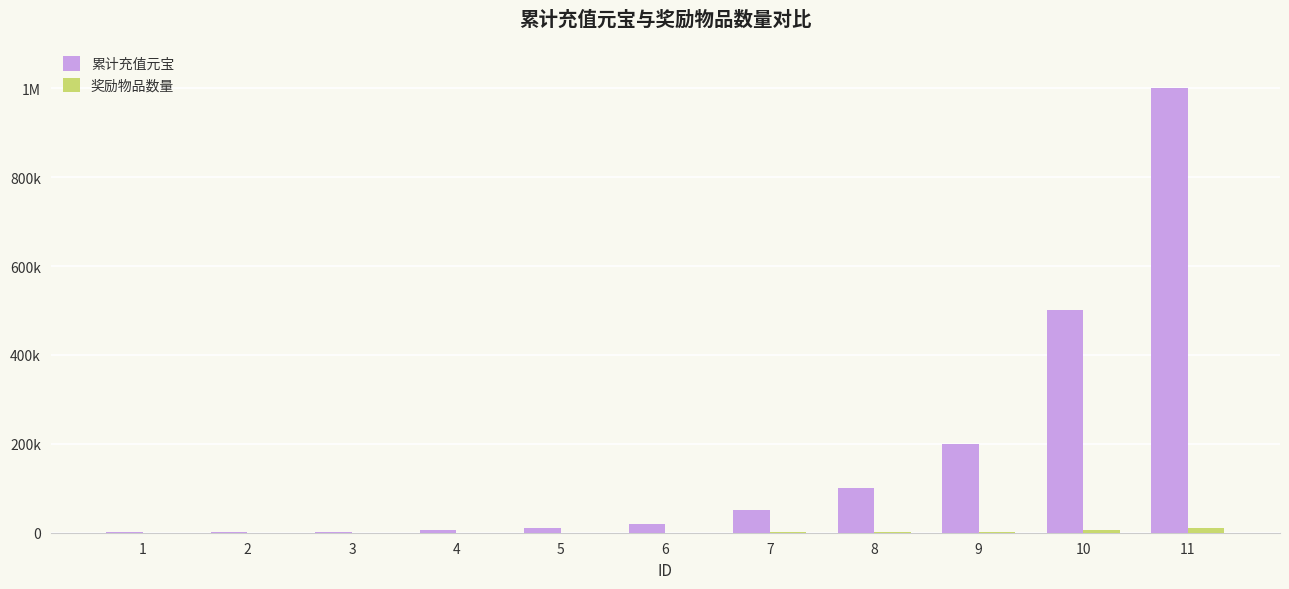

How many bars are there in each group?

2